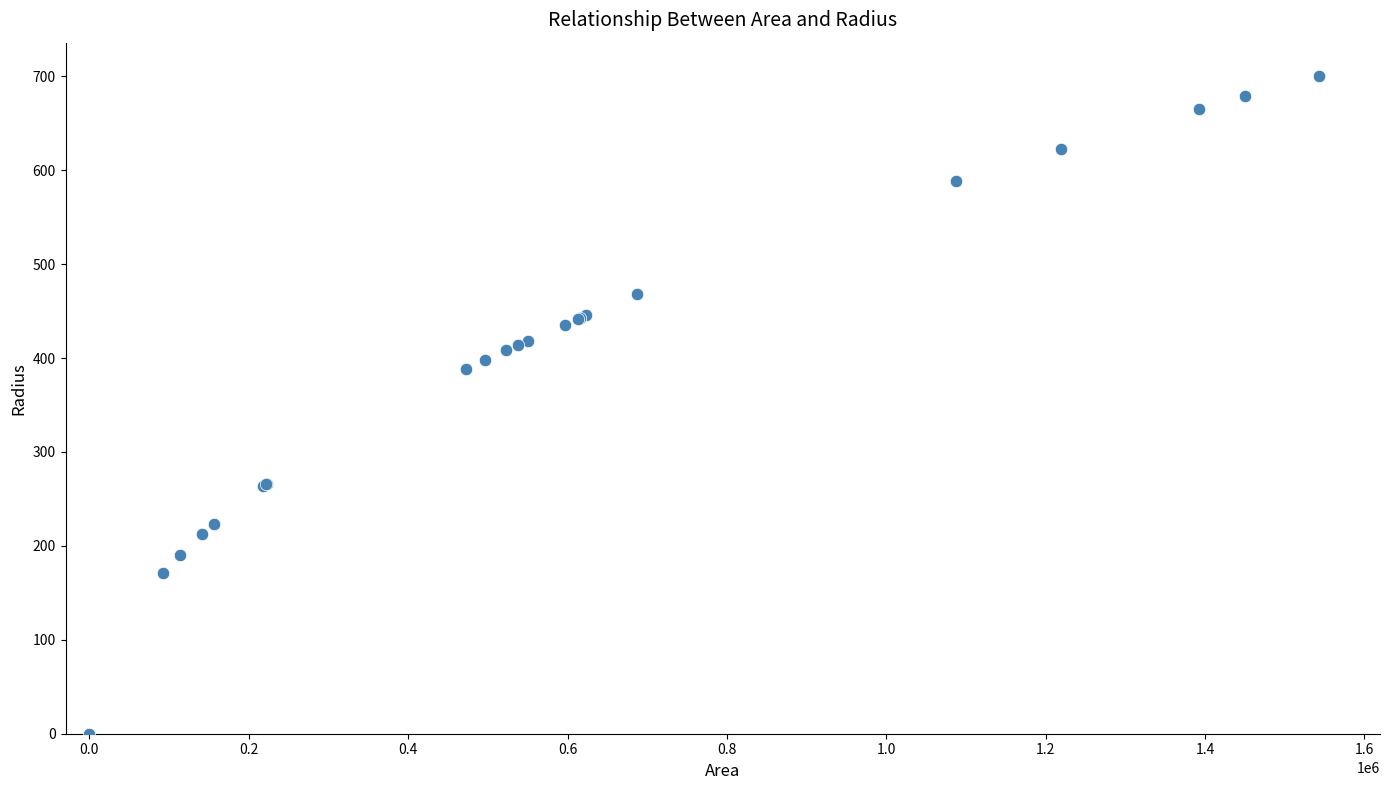

What Y value in the scatter plot is closest to 350?

388.1